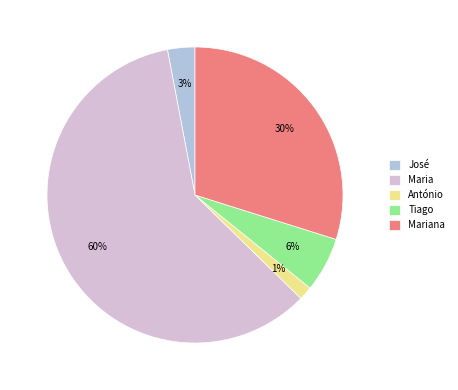

Which category accounts for the majority?

Maria